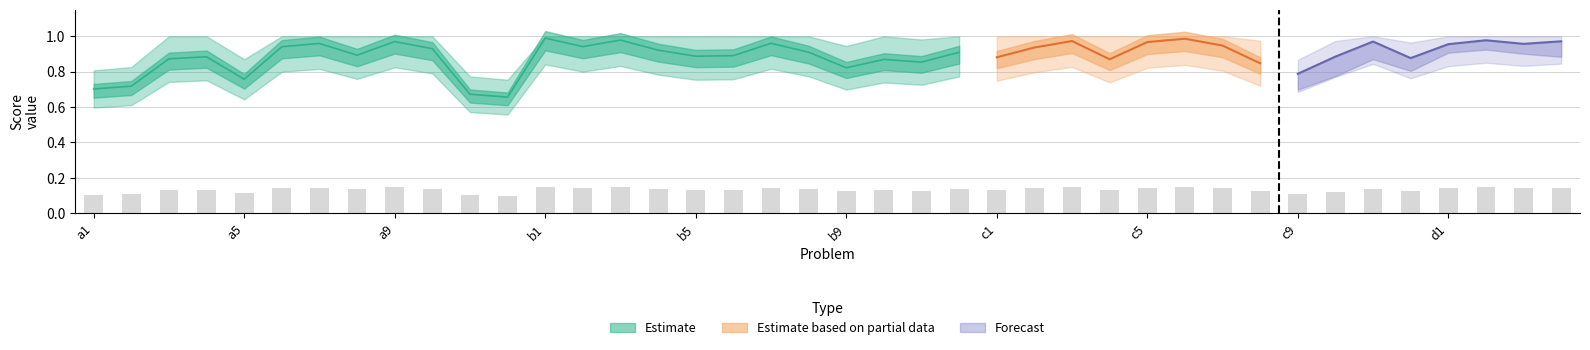

The chart shows a value of 0.2 at c8. True or false?

False